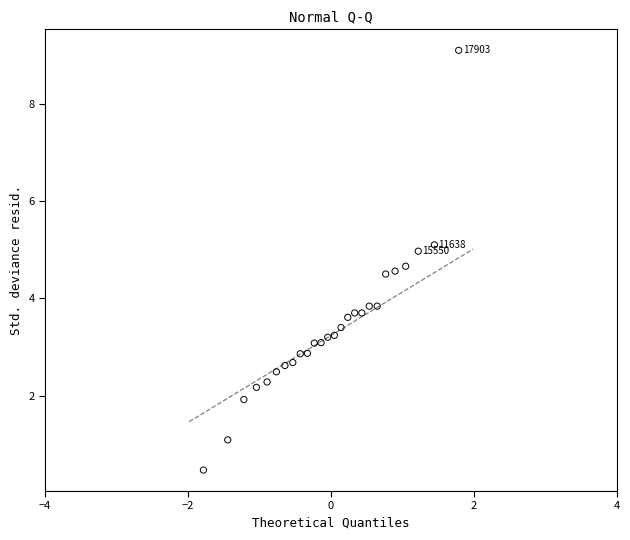

What is the range of X values (max minus min)?

3.6